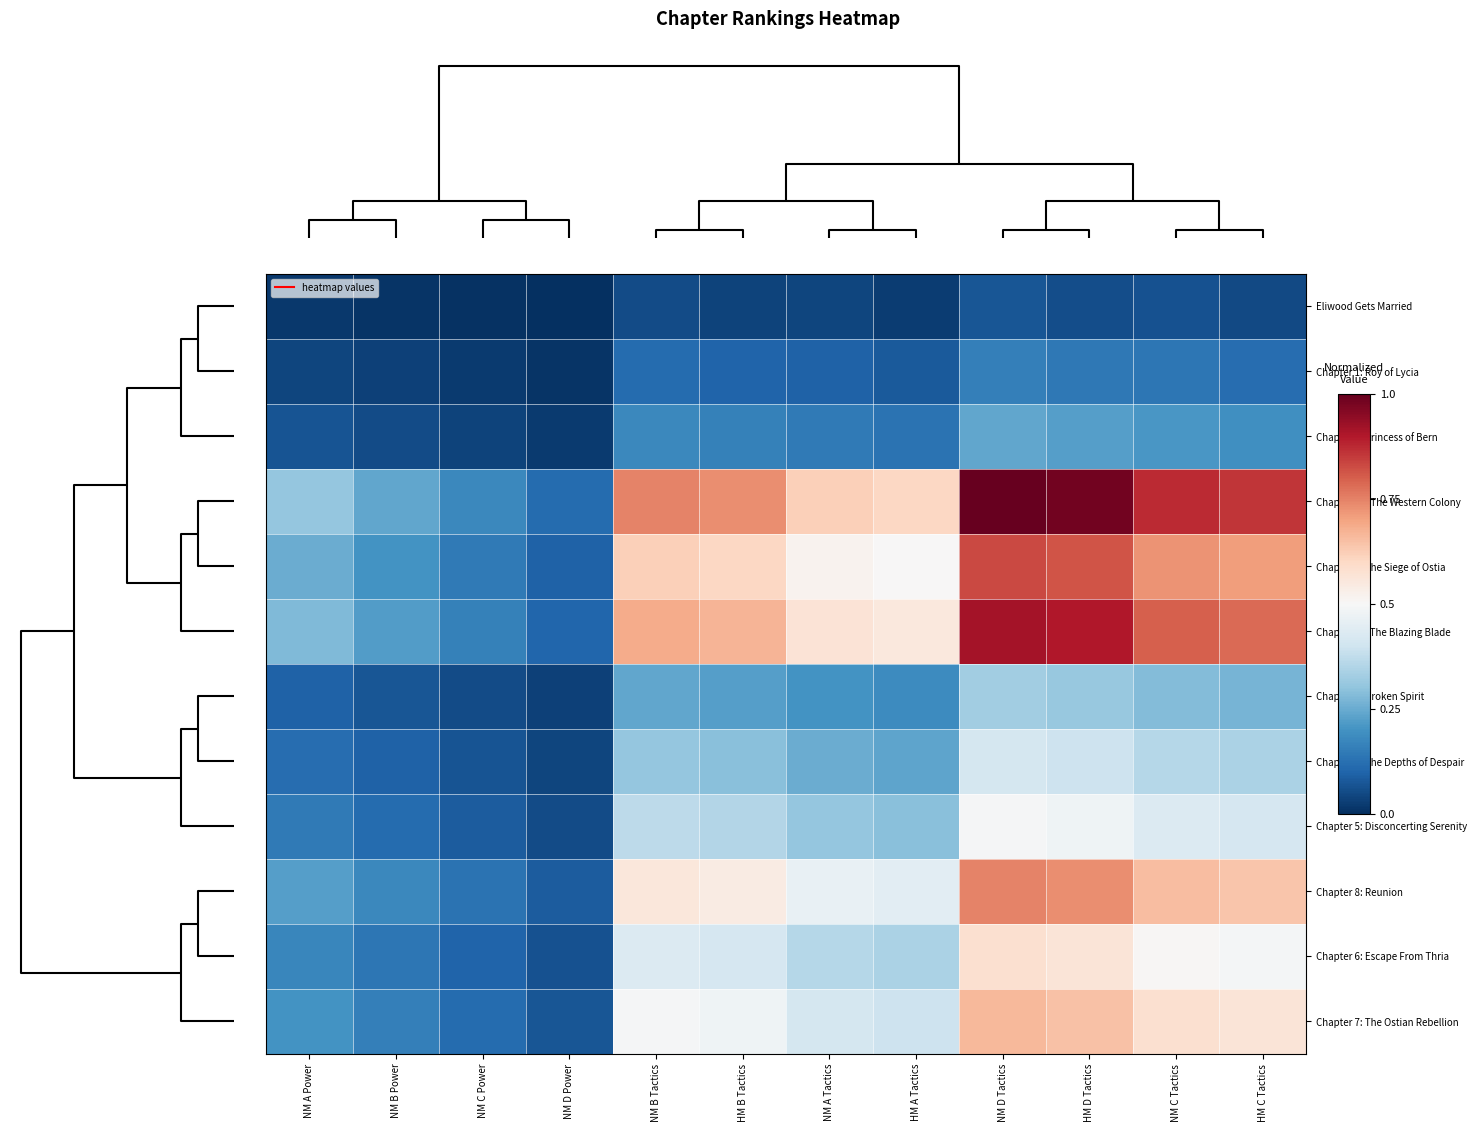

Reading left to right, extract all data points from this chart.

Eliwood Gets Married: NM A Power=0.0	NM B Power=0.0	NM C Power=0.0	NM D Power=0.0	NM B Tactics=0.1	HM B Tactics=0.0	NM A Tactics=0.0	HM A Tactics=0.0	NM D Tactics=0.1	HM D Tactics=0.1	NM C Tactics=0.1	HM C Tactics=0.0
Chapter 1: Roy of Lycia: NM A Power=0.0	NM B Power=0.0	NM C Power=0.0	NM D Power=0.0	NM B Tactics=0.1	HM B Tactics=0.1	NM A Tactics=0.1	HM A Tactics=0.1	NM D Tactics=0.2	HM D Tactics=0.1	NM C Tactics=0.1	HM C Tactics=0.1
Chapter 2: Princess of Bern: NM A Power=0.1	NM B Power=0.1	NM C Power=0.0	NM D Power=0.0	NM B Tactics=0.2	HM B Tactics=0.2	NM A Tactics=0.1	HM A Tactics=0.1	NM D Tactics=0.2	HM D Tactics=0.2	NM C Tactics=0.2	HM C Tactics=0.2
Chapter 10: The Western Colony: NM A Power=0.3	NM B Power=0.2	NM C Power=0.2	NM D Power=0.1	NM B Tactics=0.7	HM B Tactics=0.7	NM A Tactics=0.6	HM A Tactics=0.6	NM D Tactics=1.0	HM D Tactics=1.0	NM C Tactics=0.9	HM C Tactics=0.9
Chapter 9: The Siege of Ostia: NM A Power=0.3	NM B Power=0.2	NM C Power=0.1	NM D Power=0.1	NM B Tactics=0.6	HM B Tactics=0.6	NM A Tactics=0.5	HM A Tactics=0.5	NM D Tactics=0.8	HM D Tactics=0.8	NM C Tactics=0.7	HM C Tactics=0.7
Chapter 9x: The Blazing Blade: NM A Power=0.3	NM B Power=0.2	NM C Power=0.2	NM D Power=0.1	NM B Tactics=0.7	HM B Tactics=0.7	NM A Tactics=0.6	HM A Tactics=0.6	NM D Tactics=0.9	HM D Tactics=0.9	NM C Tactics=0.8	HM C Tactics=0.8
Chapter 3: Broken Spirit: NM A Power=0.1	NM B Power=0.1	NM C Power=0.1	NM D Power=0.0	NM B Tactics=0.2	HM B Tactics=0.2	NM A Tactics=0.2	HM A Tactics=0.2	NM D Tactics=0.3	HM D Tactics=0.3	NM C Tactics=0.3	HM C Tactics=0.3
Chapter 4: The Depths of Despair: NM A Power=0.1	NM B Power=0.1	NM C Power=0.1	NM D Power=0.0	NM B Tactics=0.3	HM B Tactics=0.3	NM A Tactics=0.3	HM A Tactics=0.2	NM D Tactics=0.4	HM D Tactics=0.4	NM C Tactics=0.4	HM C Tactics=0.3
Chapter 5: Disconcerting Serenity: NM A Power=0.1	NM B Power=0.1	NM C Power=0.1	NM D Power=0.1	NM B Tactics=0.4	HM B Tactics=0.4	NM A Tactics=0.3	HM A Tactics=0.3	NM D Tactics=0.5	HM D Tactics=0.5	NM C Tactics=0.4	HM C Tactics=0.4
Chapter 8: Reunion: NM A Power=0.2	NM B Power=0.2	NM C Power=0.1	NM D Power=0.1	NM B Tactics=0.6	HM B Tactics=0.5	NM A Tactics=0.5	HM A Tactics=0.4	NM D Tactics=0.7	HM D Tactics=0.7	NM C Tactics=0.7	HM C Tactics=0.6
Chapter 6: Escape From Thria: NM A Power=0.2	NM B Power=0.1	NM C Power=0.1	NM D Power=0.1	NM B Tactics=0.4	HM B Tactics=0.4	NM A Tactics=0.4	HM A Tactics=0.3	NM D Tactics=0.6	HM D Tactics=0.6	NM C Tactics=0.5	HM C Tactics=0.5
Chapter 7: The Ostian Rebellion: NM A Power=0.2	NM B Power=0.2	NM C Power=0.1	NM D Power=0.1	NM B Tactics=0.5	HM B Tactics=0.5	NM A Tactics=0.4	HM A Tactics=0.4	NM D Tactics=0.7	HM D Tactics=0.6	NM C Tactics=0.6	HM C Tactics=0.6